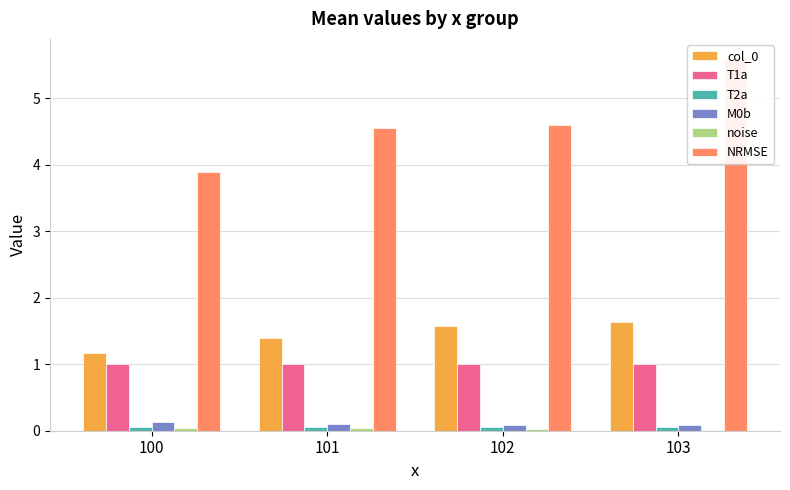

Is the value of col_0 at 101 greater than the value of T1a at 103?

Yes